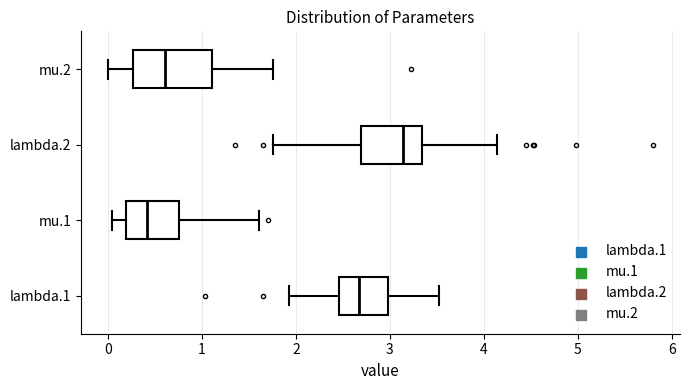

Reading bottom to top, read every box against the x-axis: the position of its median line, the range the box covers, and the ends of its whiskers. The values are not printed on the chart, so give them approximately, as read against the axis.

lambda.1: median 2.7, box 2.5 to 3.0, whiskers 1.9 to 3.5
mu.1: median 0.4, box 0.2 to 0.8, whiskers 0.0 to 1.6
lambda.2: median 3.1, box 2.7 to 3.3, whiskers 1.8 to 4.1
mu.2: median 0.6, box 0.3 to 1.1, whiskers 0.0 to 1.8